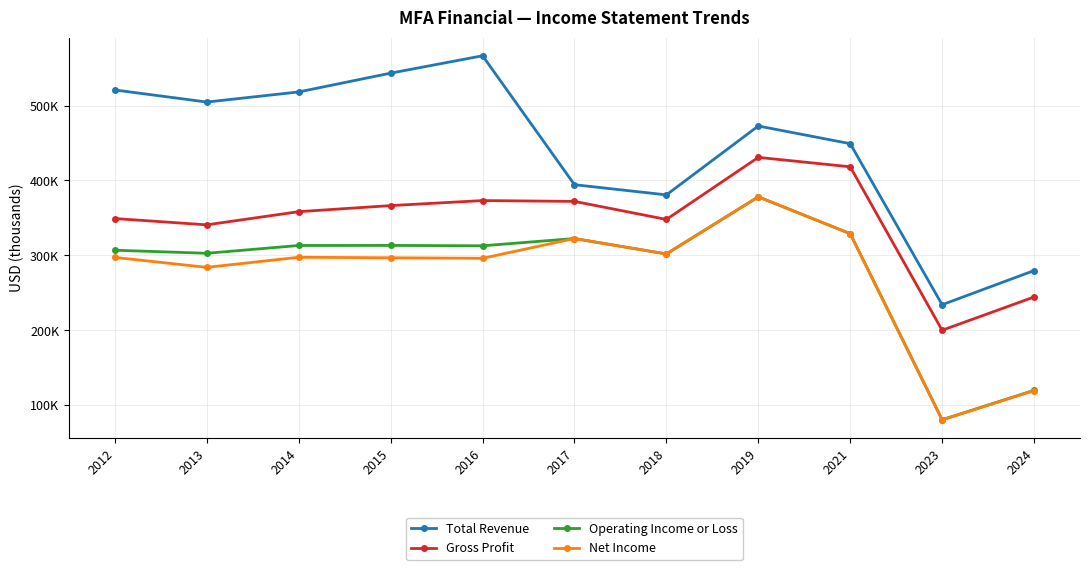

What is the difference between the Total Revenue values at 2019 and 2014?

45500